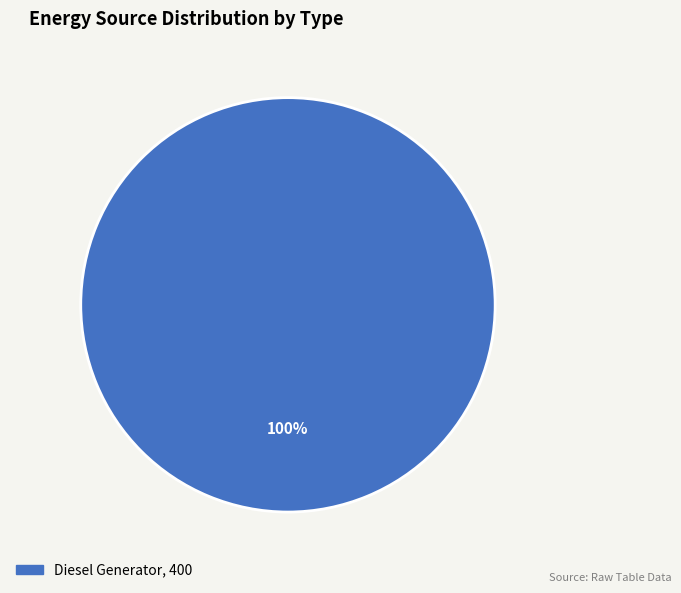

Is there a majority slice in this chart?

Yes